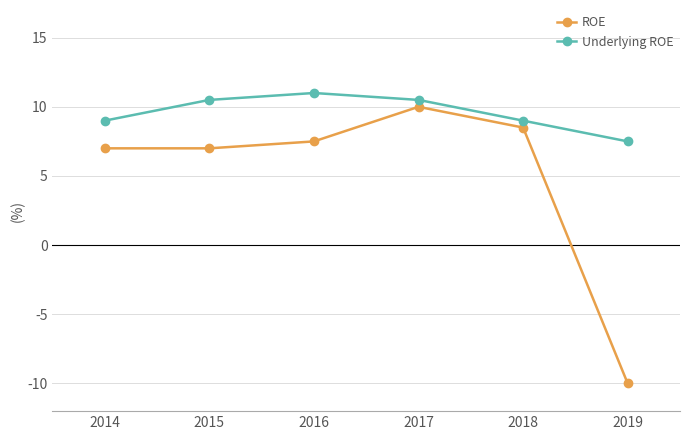

Is this an area chart (filled region under the line)?

No